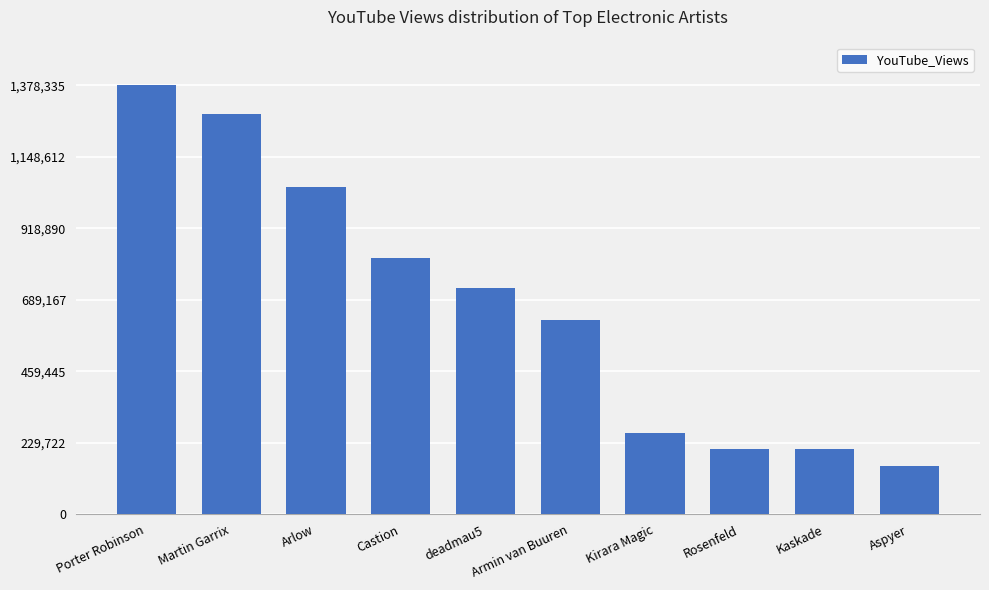

Is it true that the value at Martin Garrix is 2058026?

False